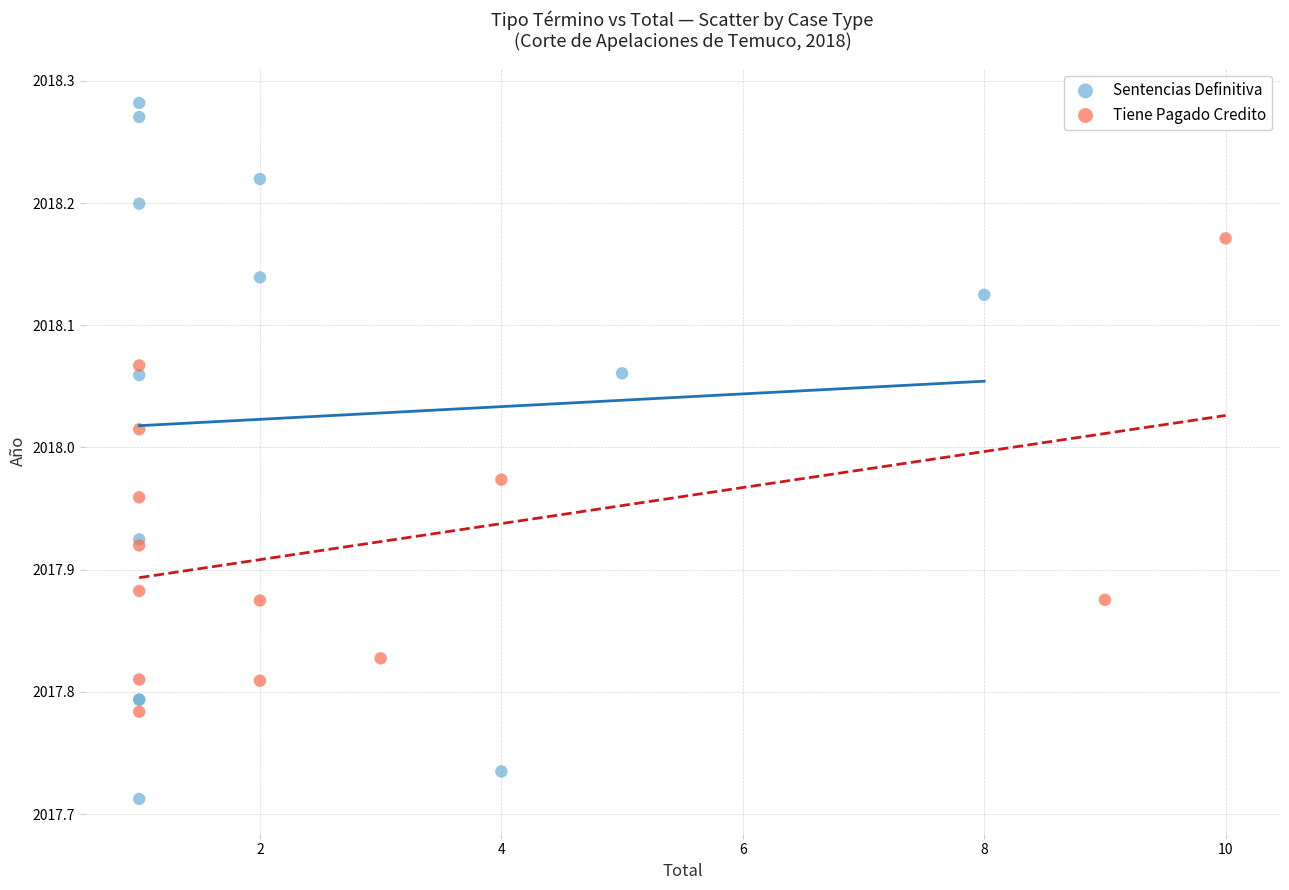

Which series reaches the minimum Y coordinate?

Sentencias Definitiva